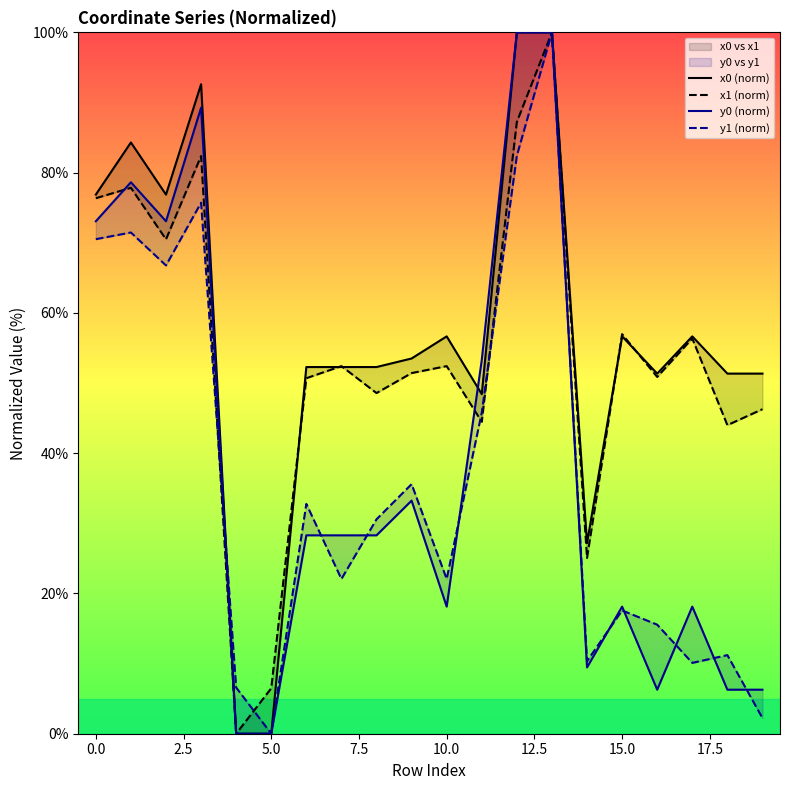

At how many categories does at least one series exceed 2?

20